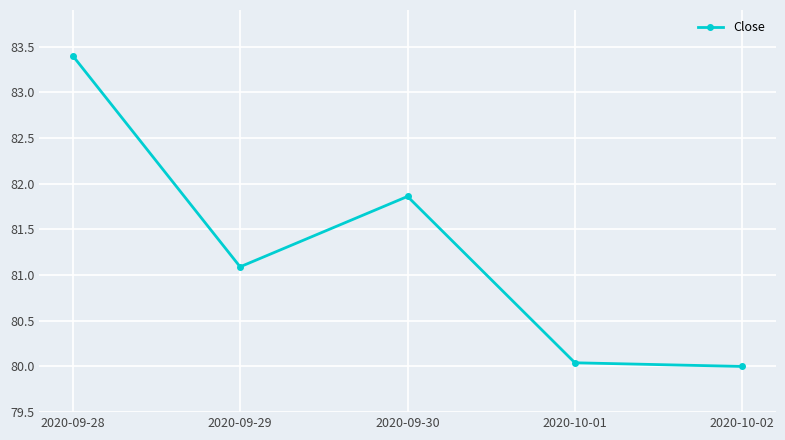

Reading left to right, what are all the values shown in this chart?

83.4	81.1	81.9	80.0	80.0